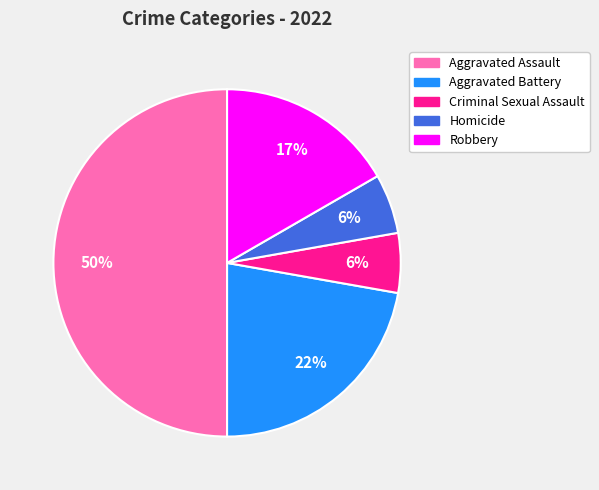

The Aggravated Battery slice represents 22% of the pie. True or false?

True